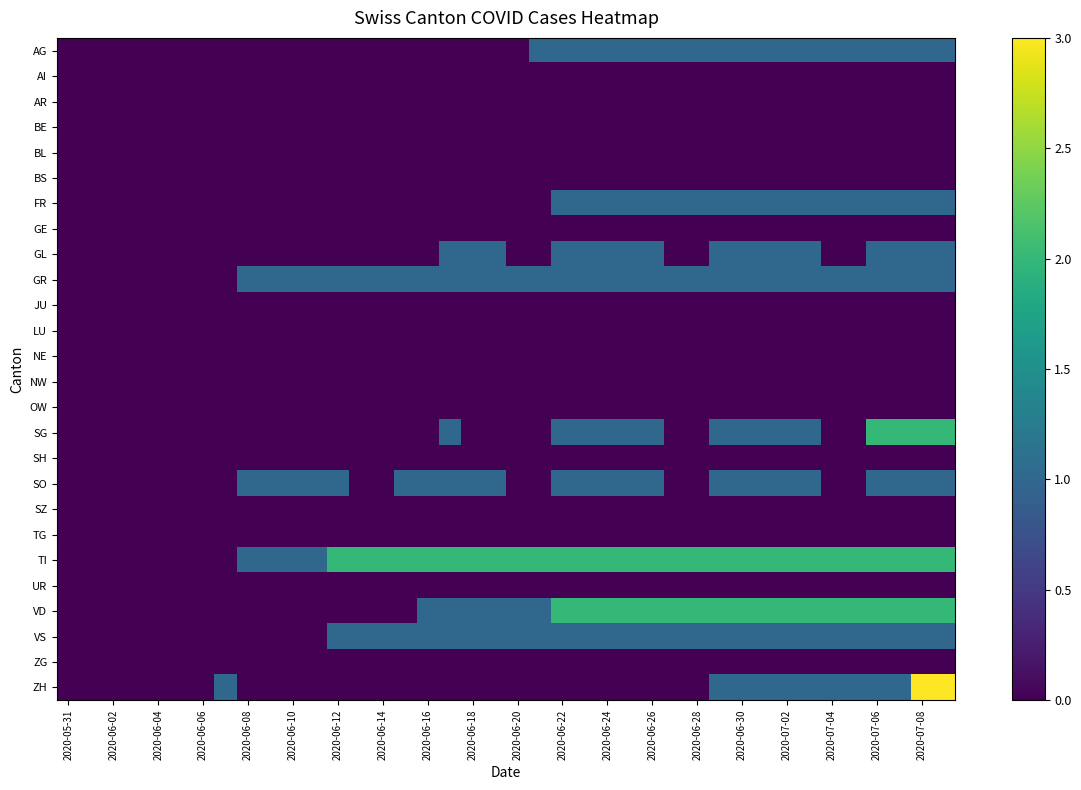

At how many categories does at least one series exceed 1?

28